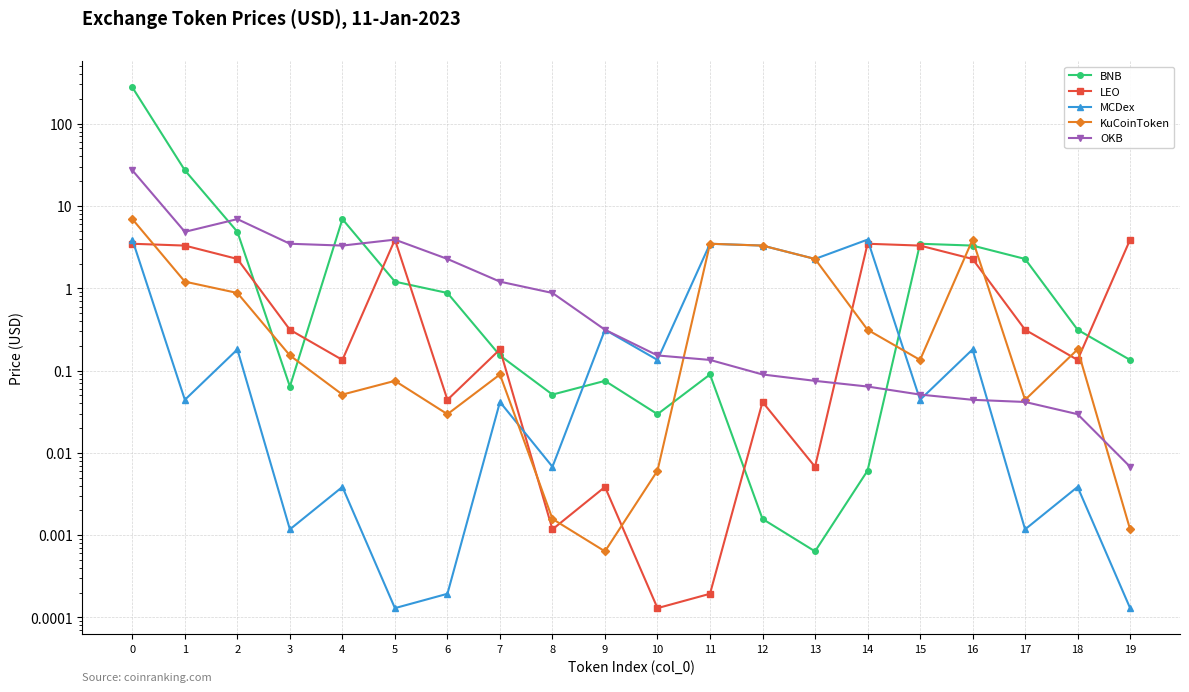

At which label does LEO reach its peak?

5